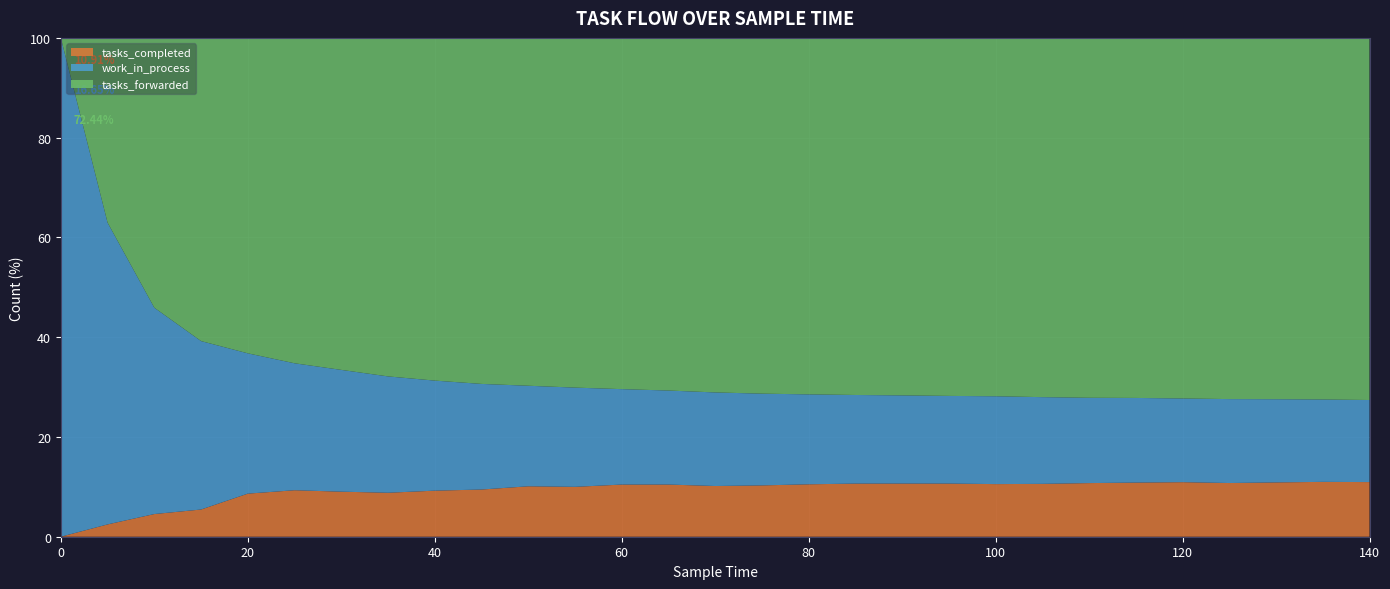

Reading right to left, transcribe all the data shown in this chart.

tasks_completed: 560	540	514	488	474	449	425	398	375	359	339	319	295	269	246	232	212	184	167	139	118	96	81	67	47	21	10	2	0
work_in_process: 841	811	787	763	727	702	676	653	626	592	562	532	506	481	454	418	388	366	333	311	282	254	219	183	153	130	91	49	1
tasks_forwarded: 3711	3560	3419	3283	3133	2986	2852	2705	2554	2418	2279	2144	2006	1865	1720	1568	1428	1290	1152	1019	878	739	597	469	344	234	119	30	0